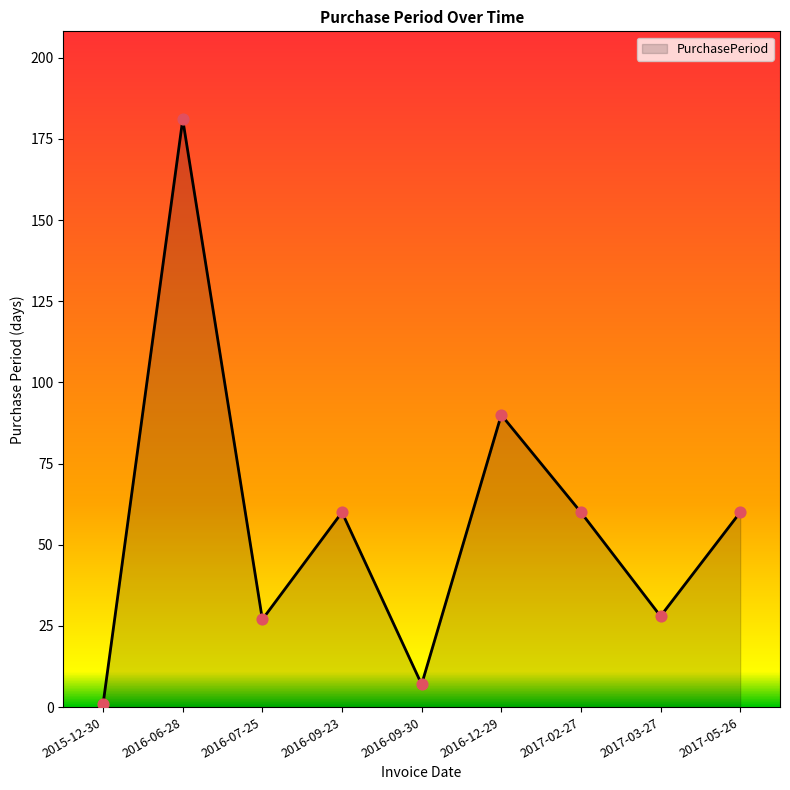

Which has a higher value, 2016-09-23 or 2016-06-28?

2016-06-28